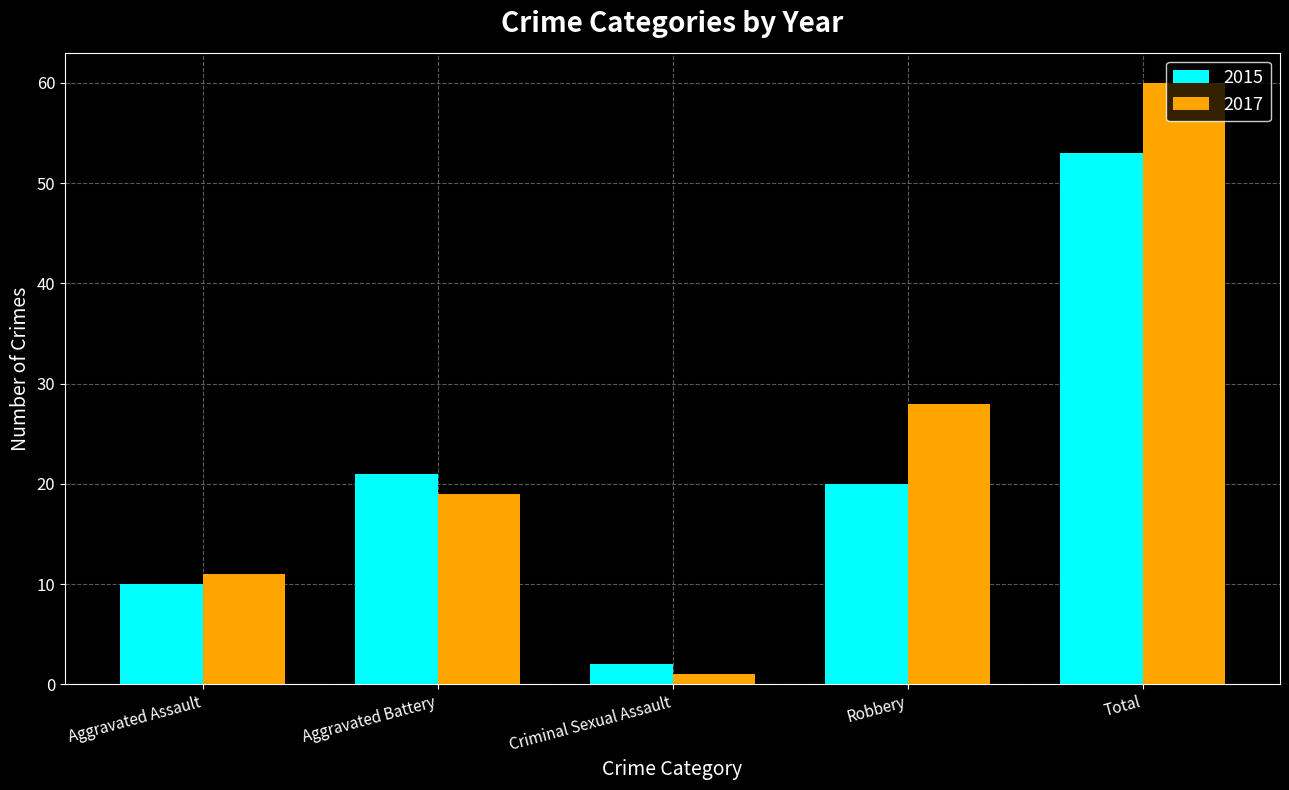

Reading right to left, list all the values displayed in this chart.

2015: 53	20	2	21	10
2017: 60	28	1	19	11